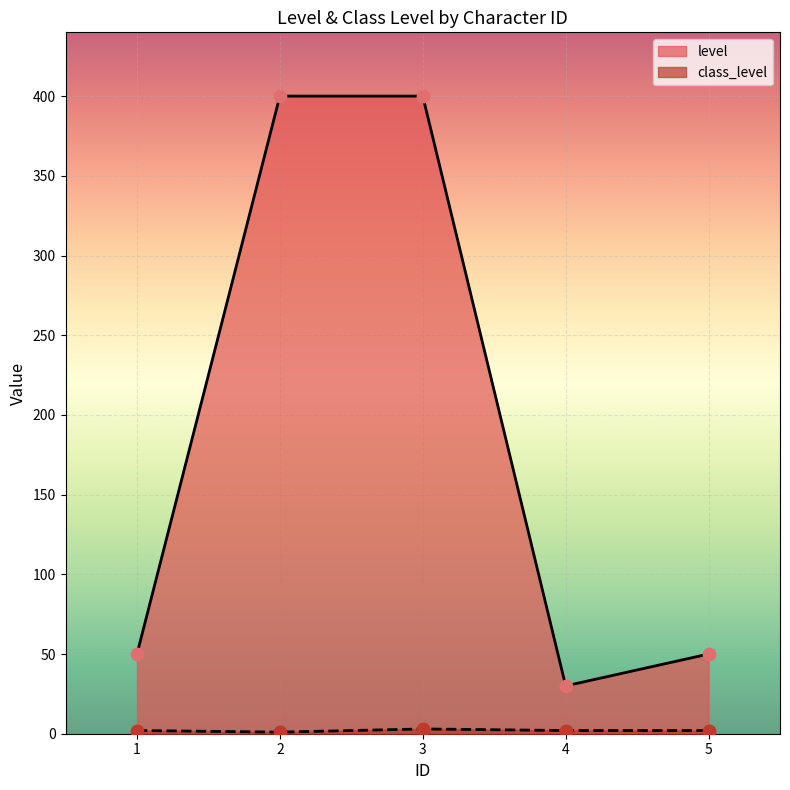

Is the value of level at 3 greater than the value of class_level at 4?

Yes